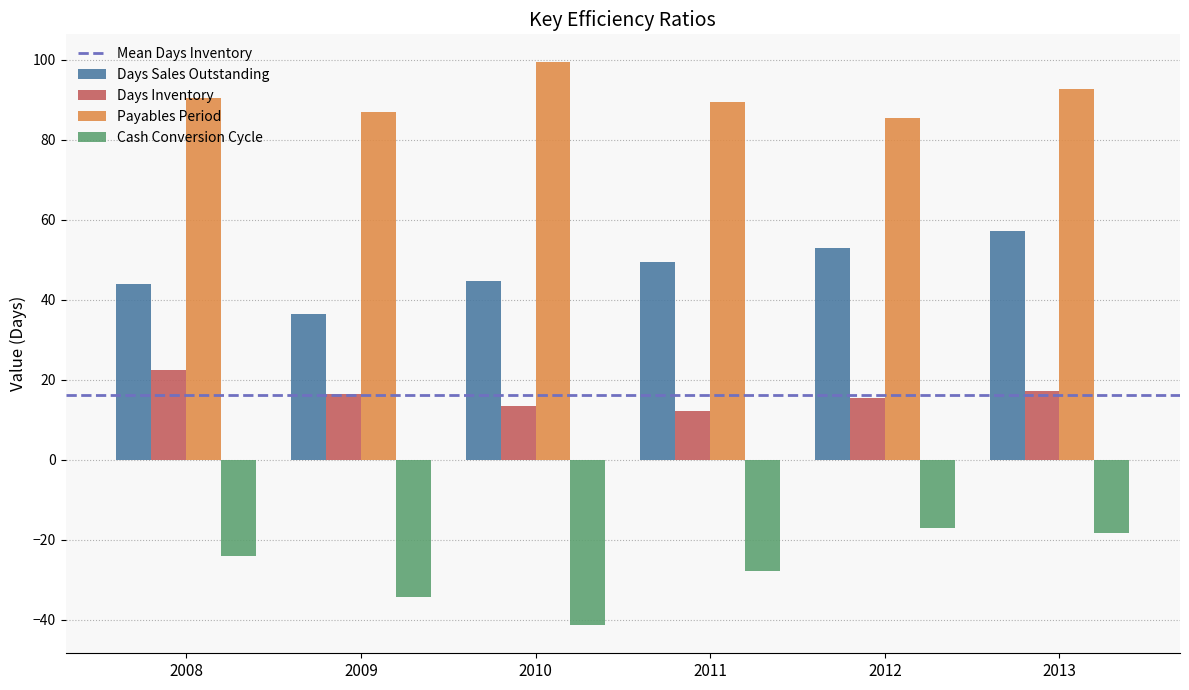

How many series are shown in this chart?

4